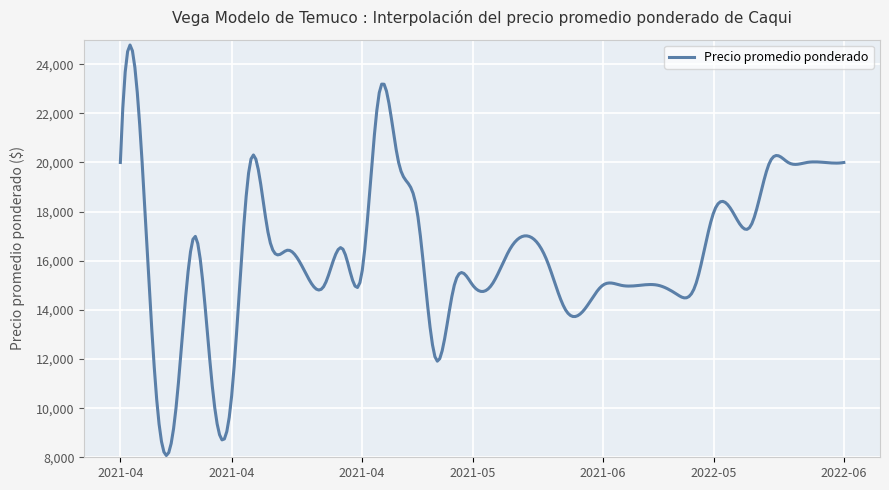

What is the difference between the maximum and minimum values?

16709.8